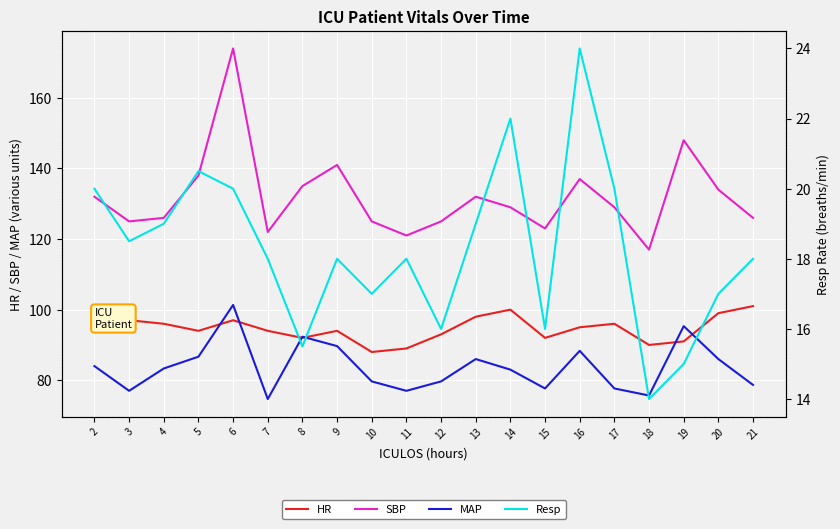

What is the maximum value shown in the chart?

174.0